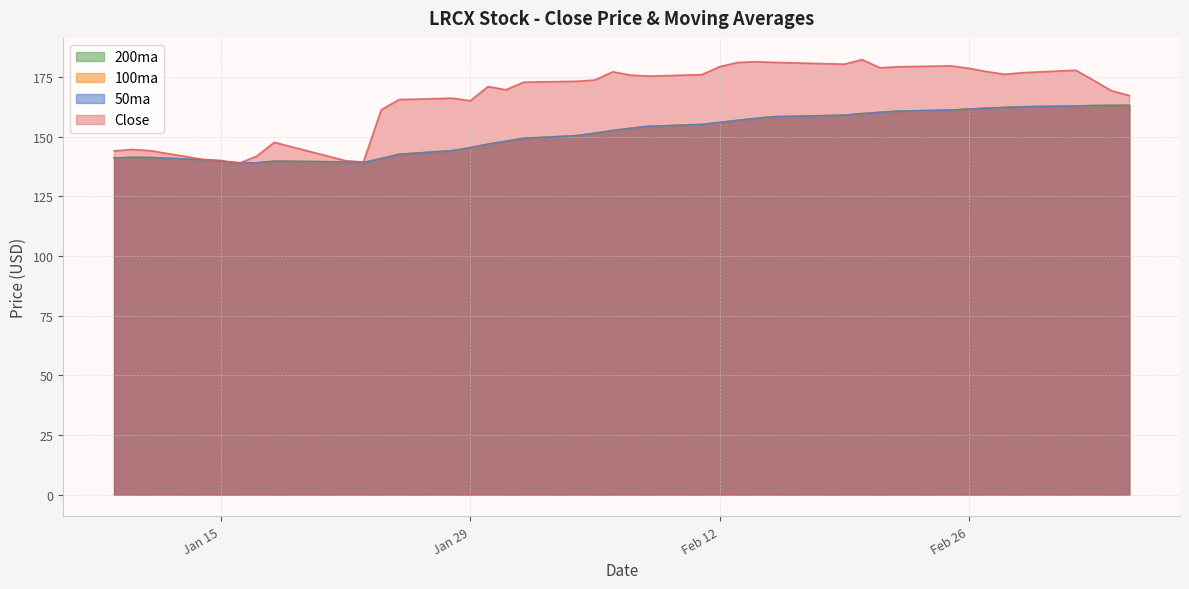

In Close, how many points are higher than both neighbors (excluding endpoints)?

9